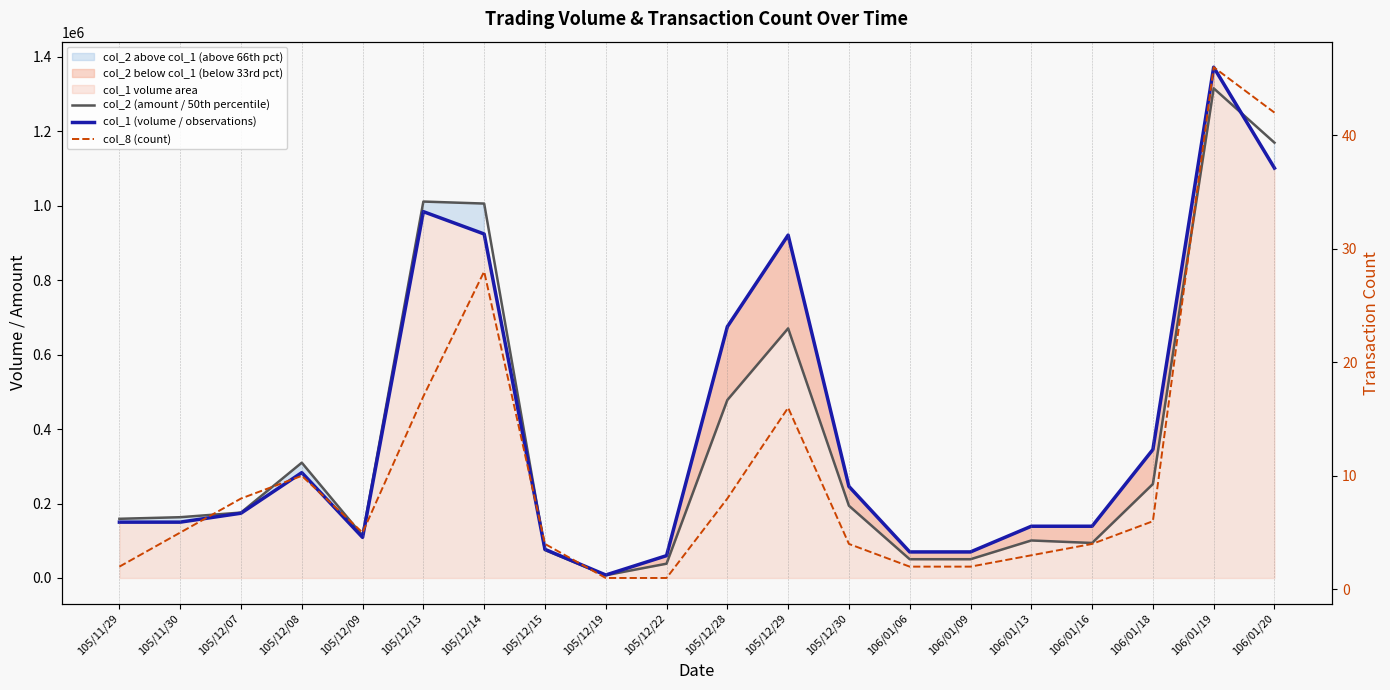

Does the chart display data point markers on the line(s)?

No